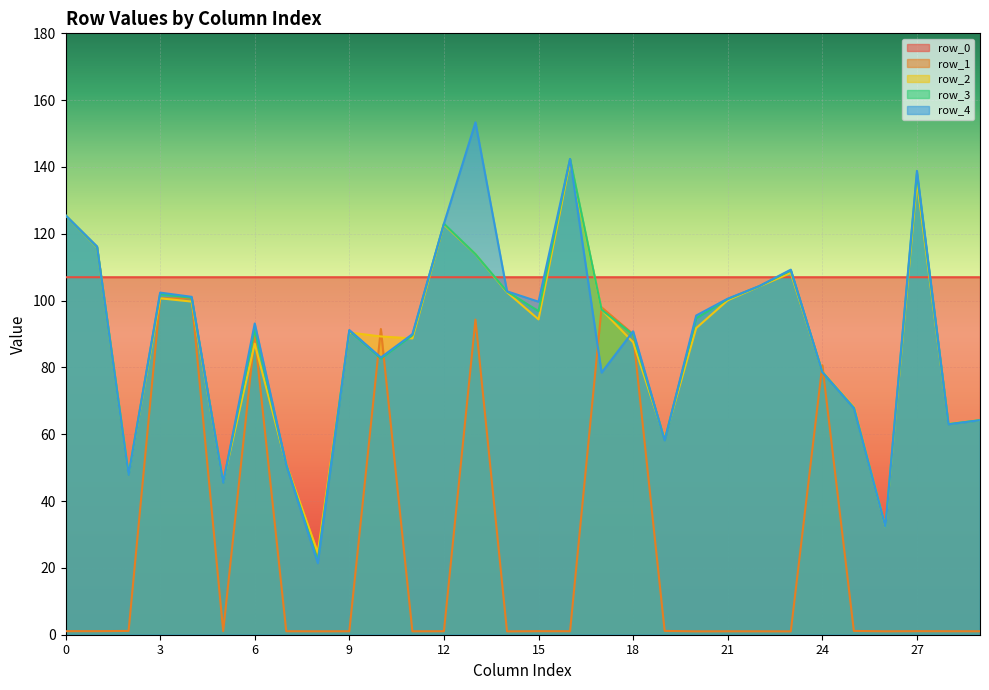

What is the sum of all row_3 values?

2642.8